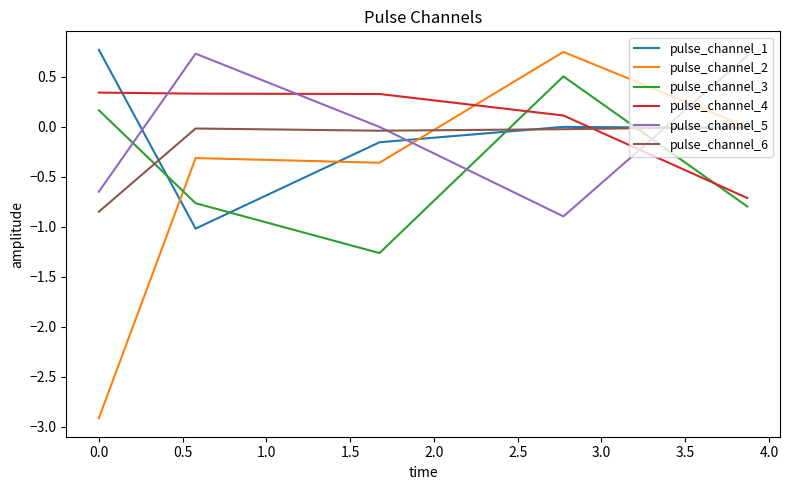

How many values in the pulse_channel_4 series are below 0?

1